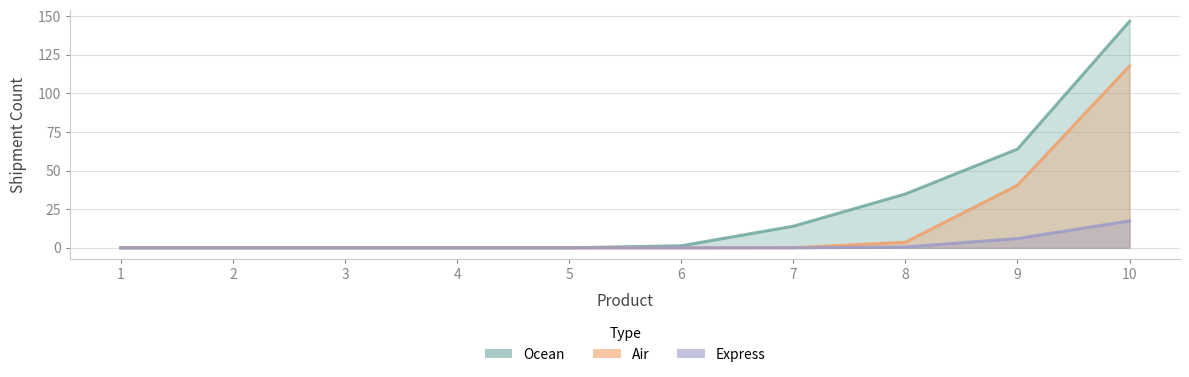

Which series has the largest range (max minus min)?

Ocean